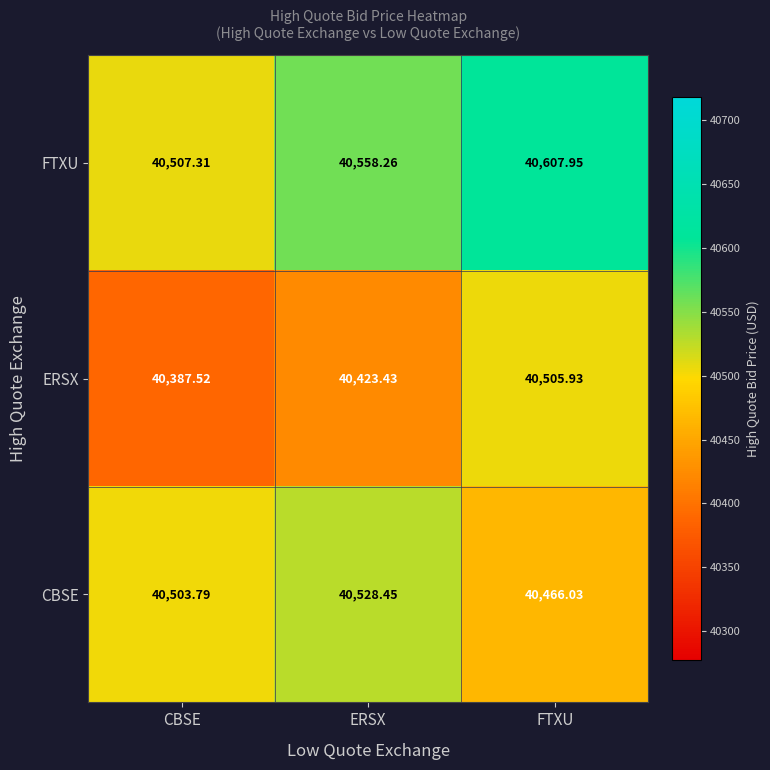

Where does the CBSE series first go above 40503?

CBSE